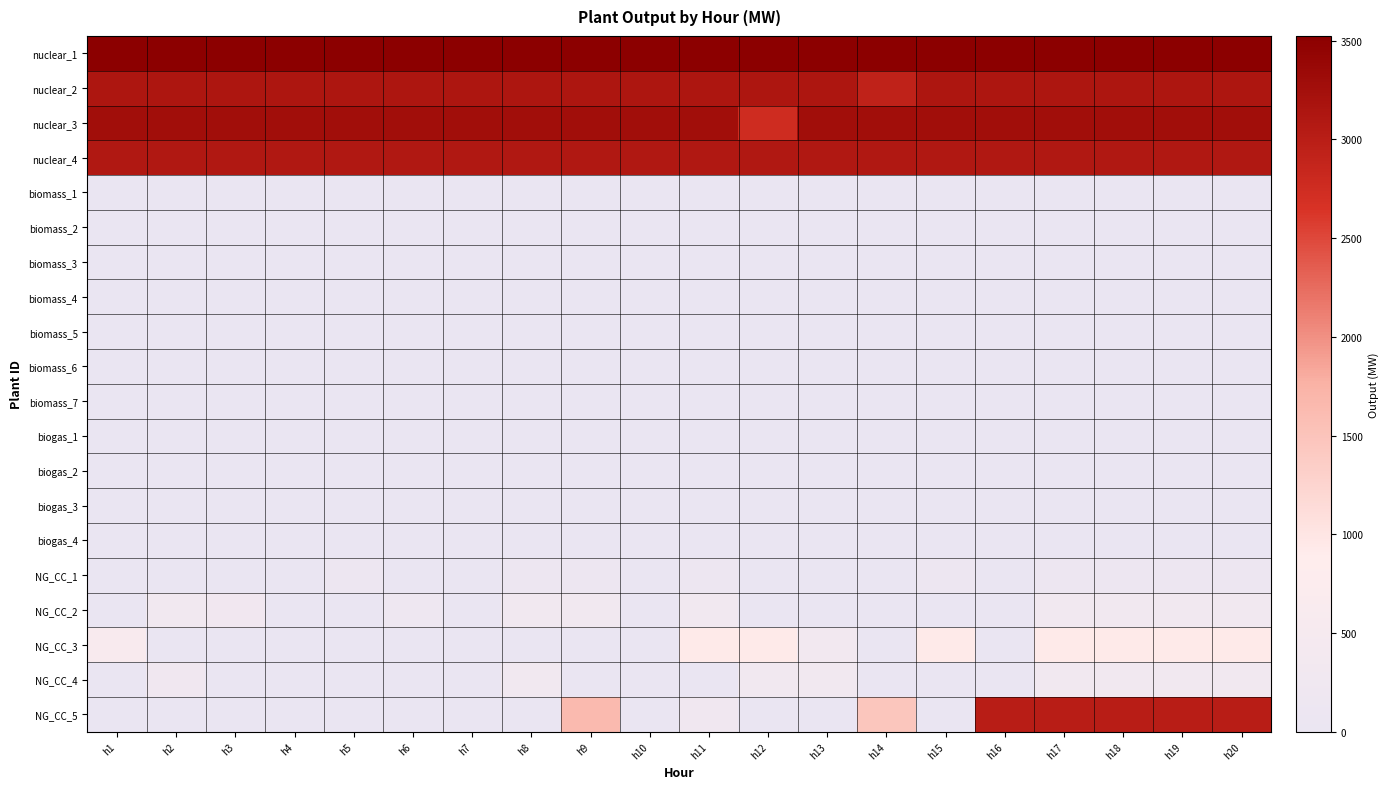

Rank the series at h13 from highest to lowest value.

nuclear_1, nuclear_3, nuclear_2, nuclear_4, NG_CC_3, NG_CC_4, biomass_1, biomass_2, biomass_3, biomass_4, biomass_5, biomass_6, biomass_7, biogas_1, biogas_2, biogas_3, biogas_4, NG_CC_1, NG_CC_2, NG_CC_5